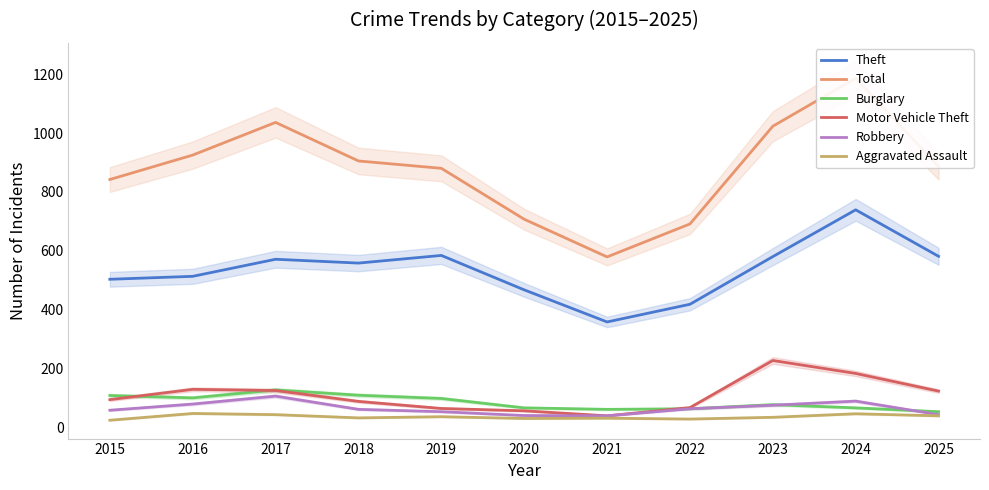

At which label does Theft reach its peak?

2024